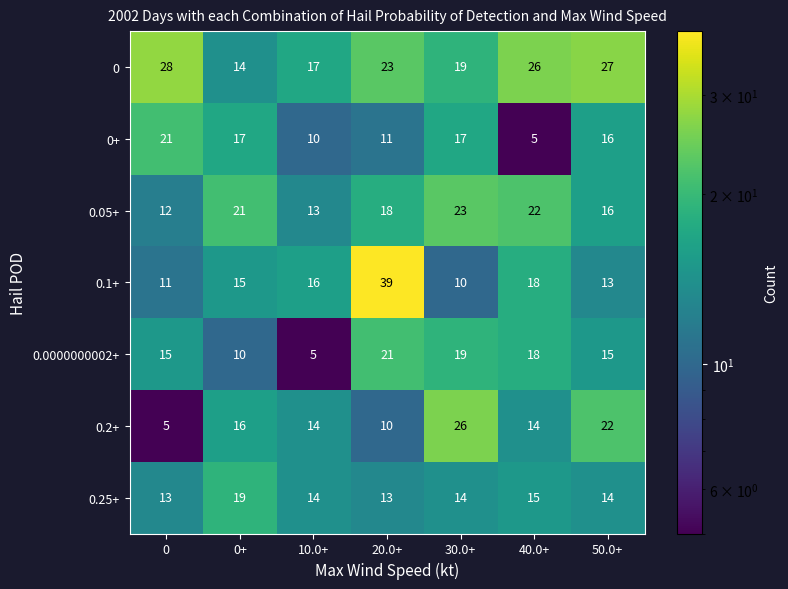

What is the approximate value of 0.2+ at 50.0+, to the nearest 10?

20